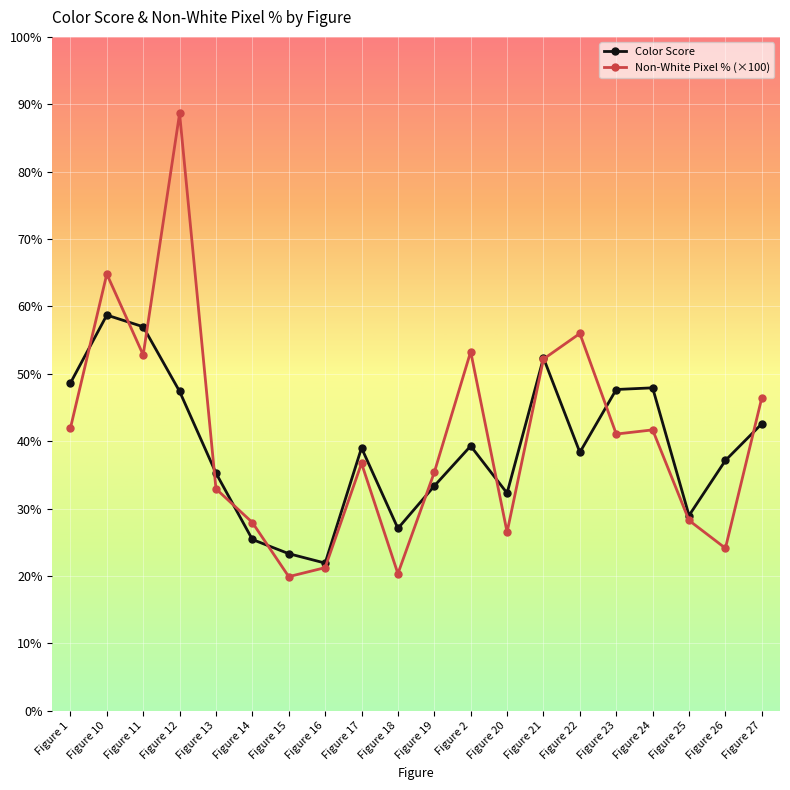

Which series ends up on top after the final intersection of Color Score and Non-White Pixel % (×100)?

Non-White Pixel % (×100)